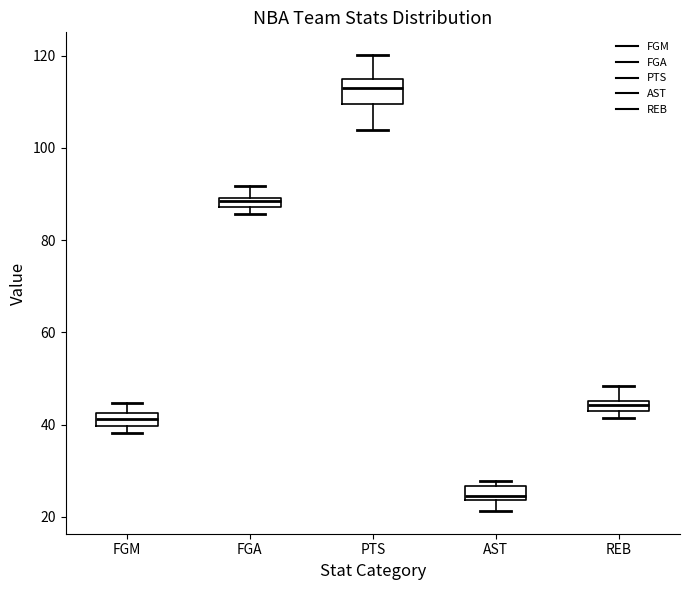

Which box's median line is the highest?

PTS